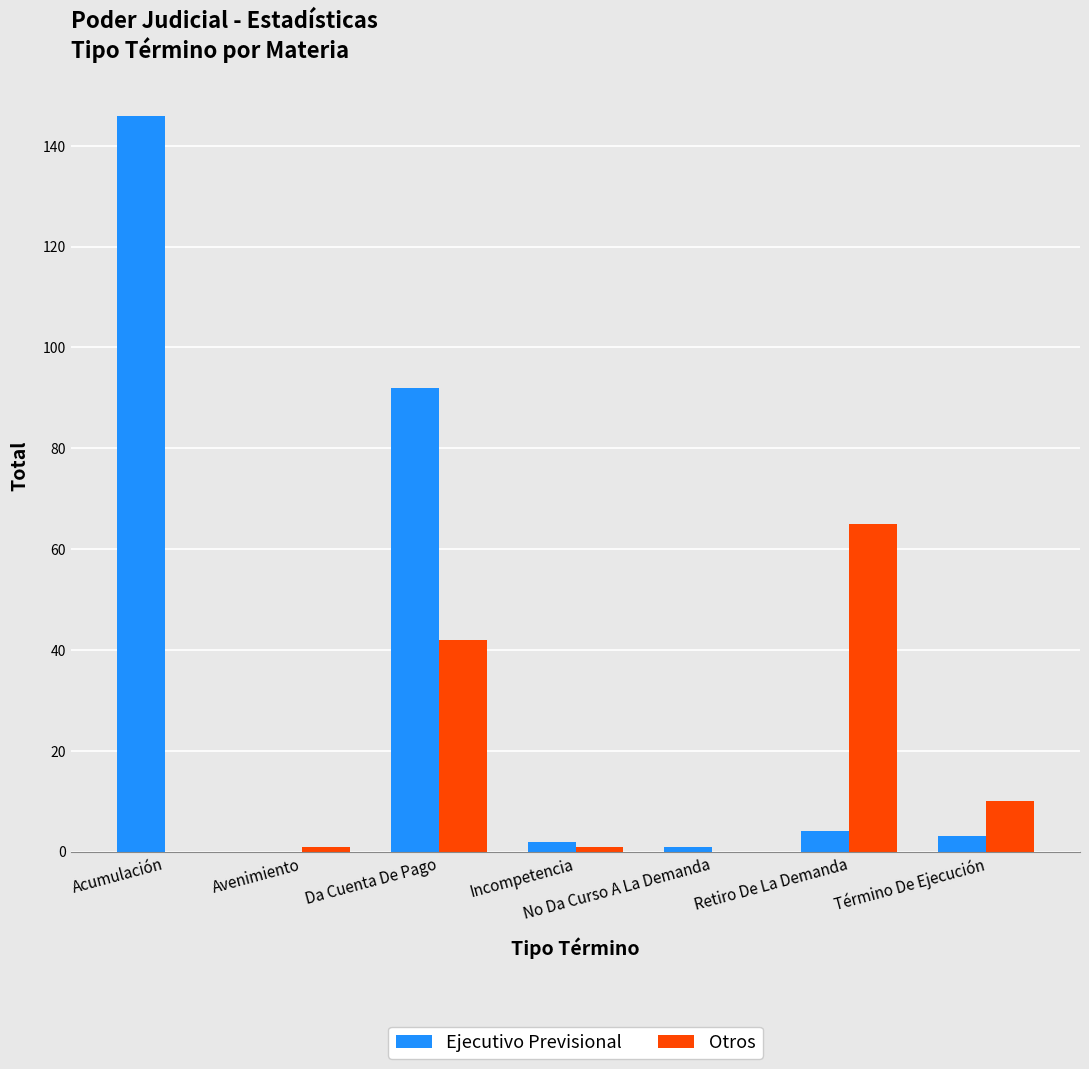

What is the highest value of the Ejecutivo Previsional series?

146